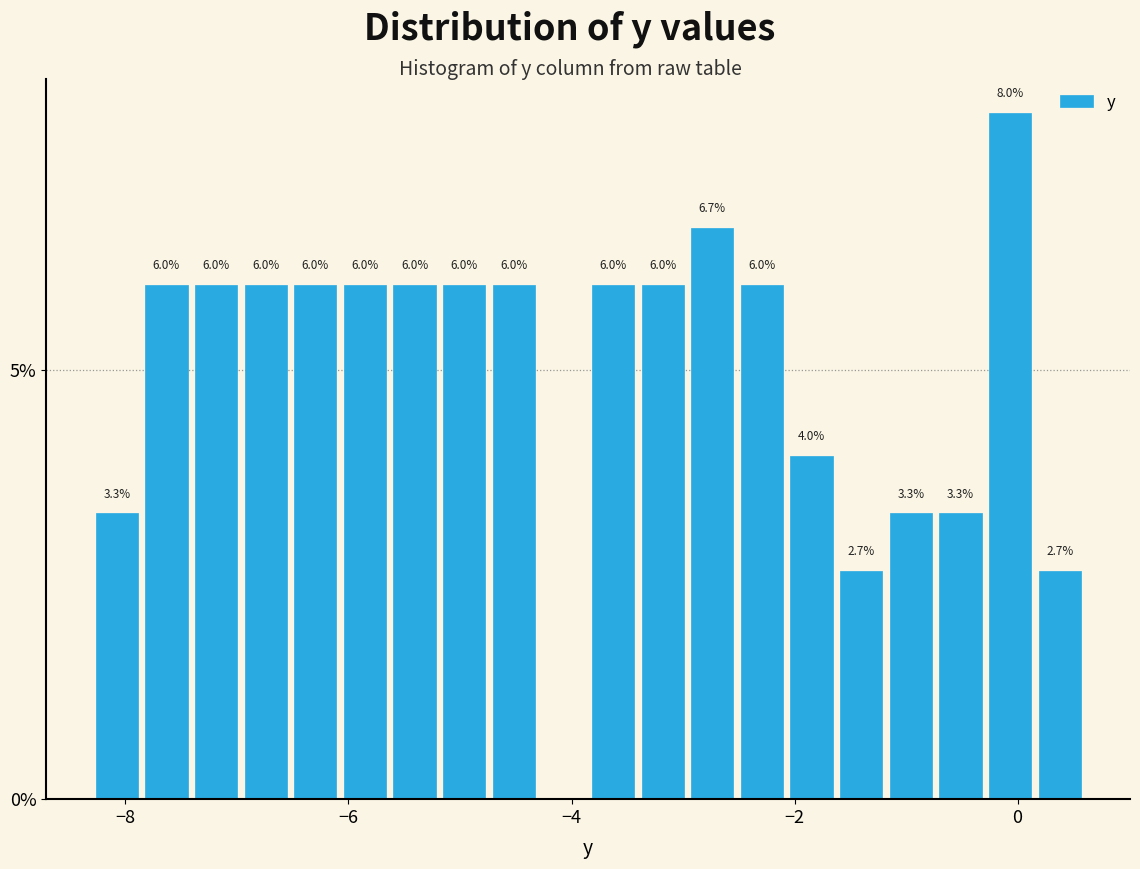

Around what value on the x-axis is the tallest bar? Give the approximate position of its centre, as read against the axis.

0.0